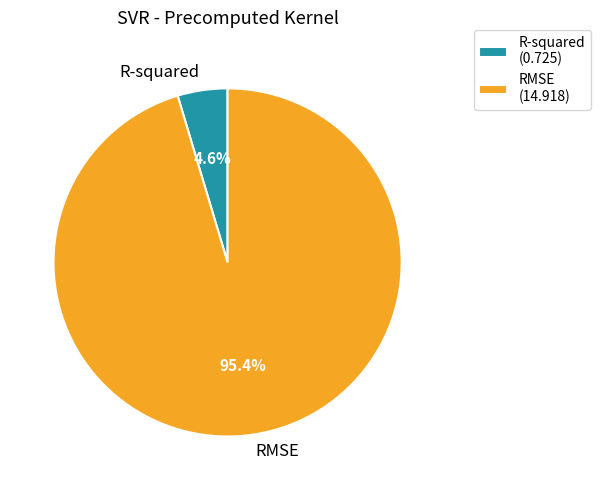

Rank the categories by value from highest to lowest.

RMSE, R-squared